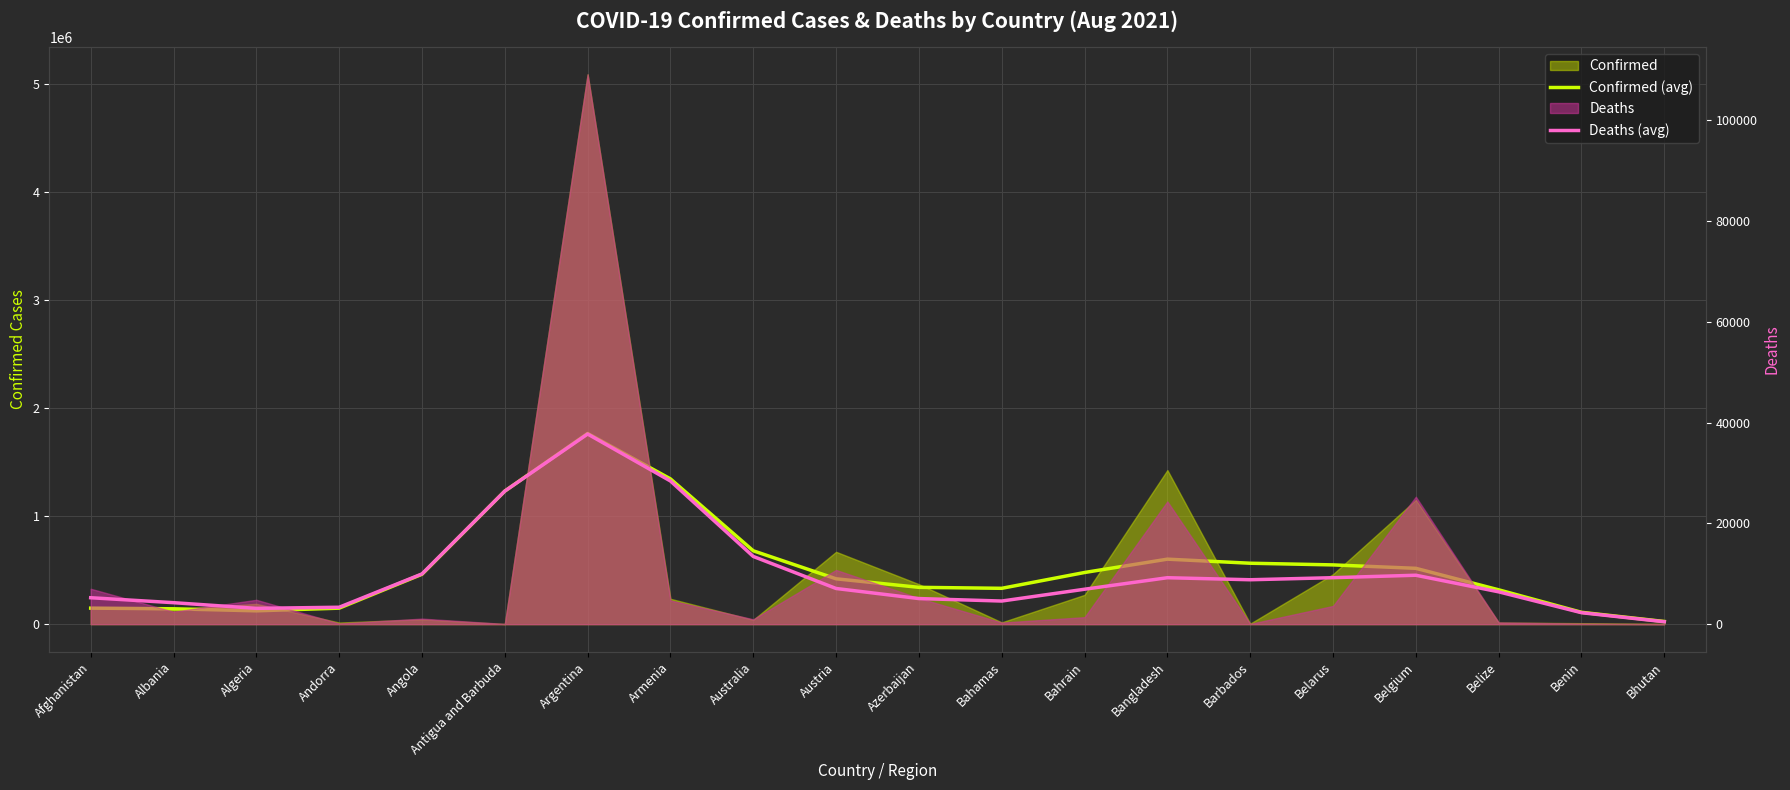

Reading left to right, list all the values displayed in this chart.

Confirmed (avg): Afghanistan=148218	Albania=142187	Algeria=123280	Andorra=148067	Angola=461774	Antigua and Barbuda=1231414	Argentina=1764810	Armenia=1344487	Australia=678845	Austria=419747	Azerbaijan=340742	Bahamas=331695	Bahrain=478102	Bangladesh=601548	Barbados=563842	Belarus=548431	Belgium=516694	Belize=317694	Benin=109696	Bhutan=24685
Deaths (avg): Afghanistan=5244	Albania=4262	Algeria=3136	Andorra=3355	Angola=9967	Antigua and Barbuda=26407	Argentina=37730	Armenia=28409	Australia=13435	Austria=7078	Azerbaijan=5079	Bahamas=4587	Bahrain=6930	Bangladesh=9215	Barbados=8812	Belarus=9222	Belgium=9707	Belize=6413	Benin=2273	Bhutan=477